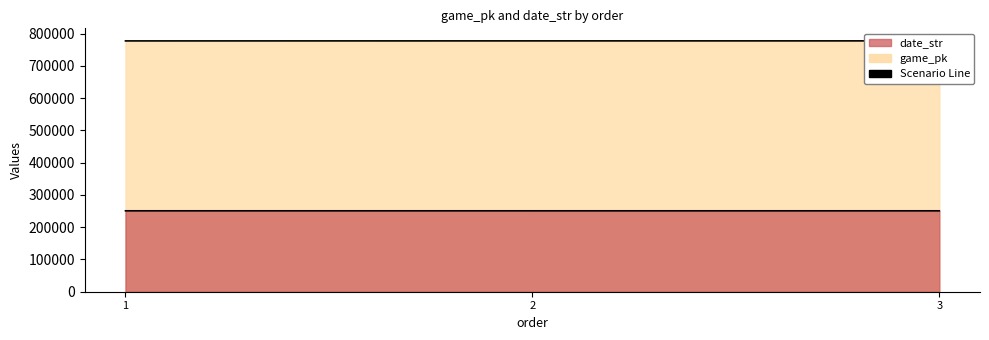

What is the sum of the game_pk values at 1 and 2?

1554325